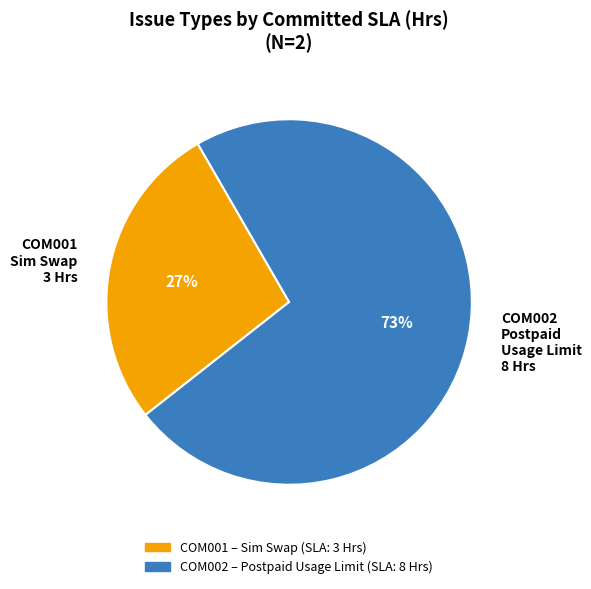

Is it true that COM002 Postpaid Usage Limit 8 Hrs is 64% of the pie?

False